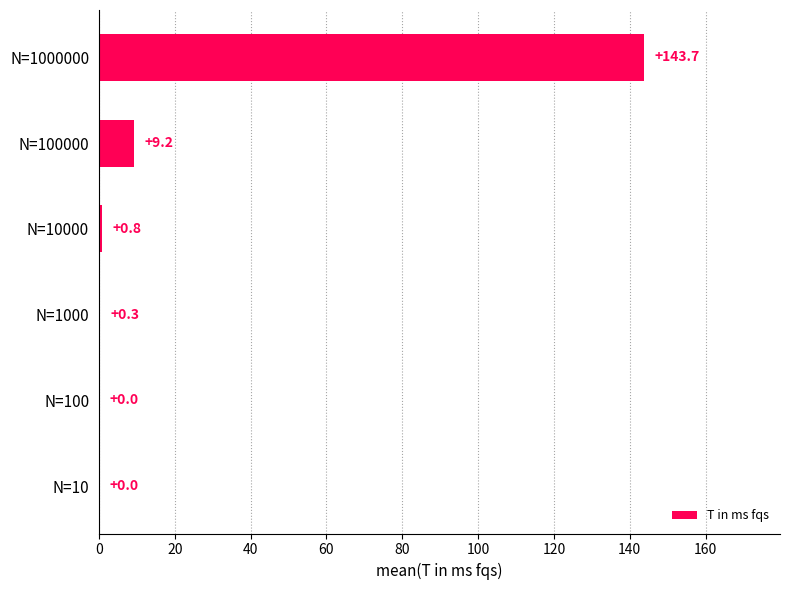

Which category has the highest value across all series?

N=1000000